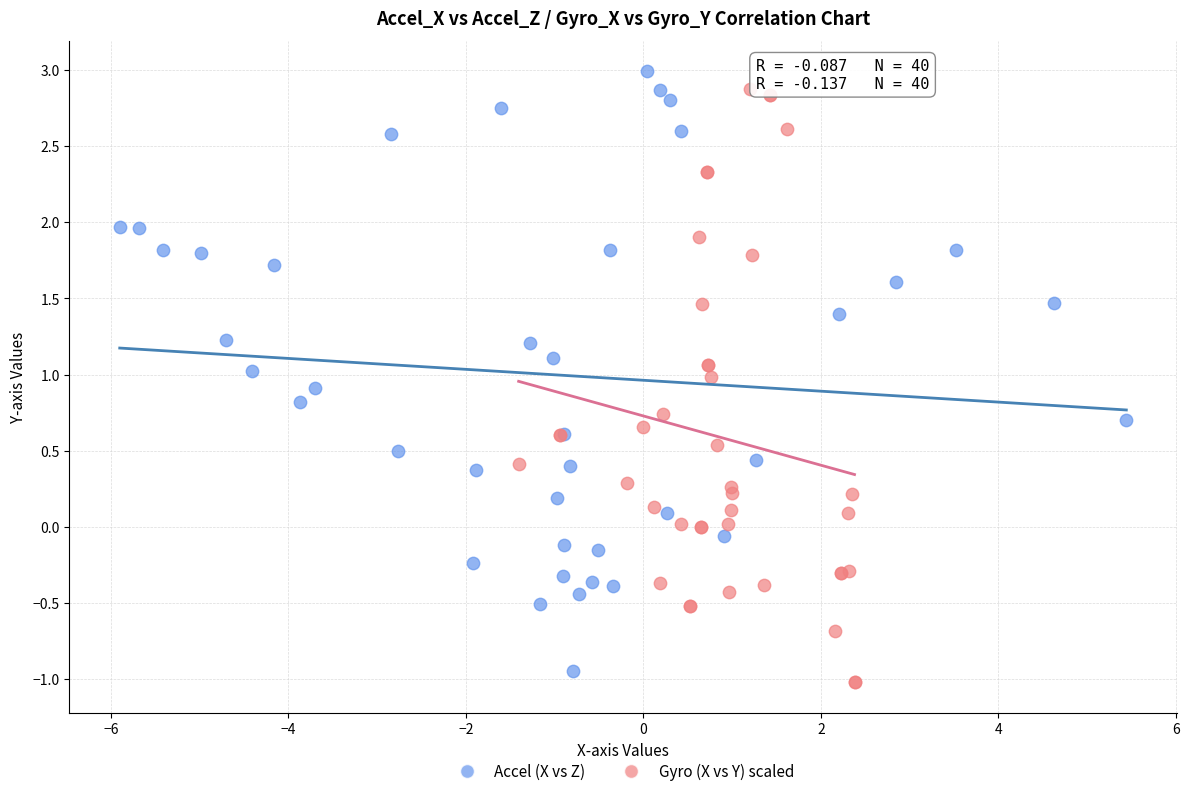

What are all the series names shown in the legend?

Accel (X vs Z), Gyro (X vs Y) scaled